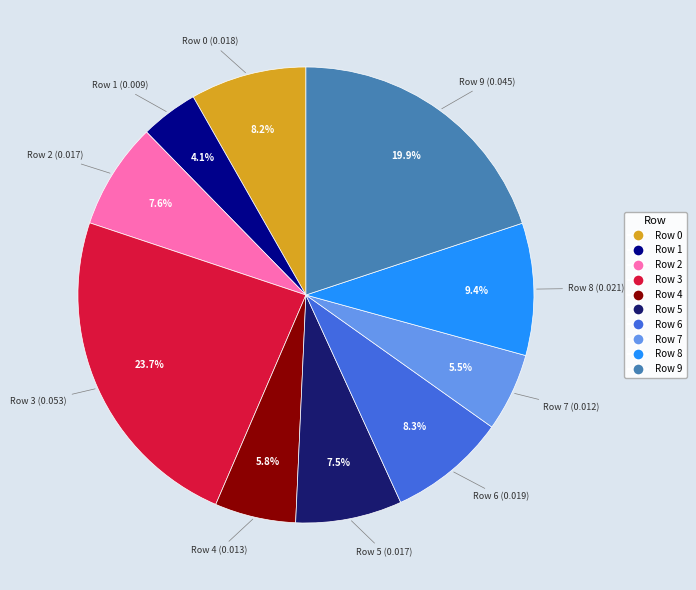

Combined, do Row 5 and Row 2 account for over 50%?

No